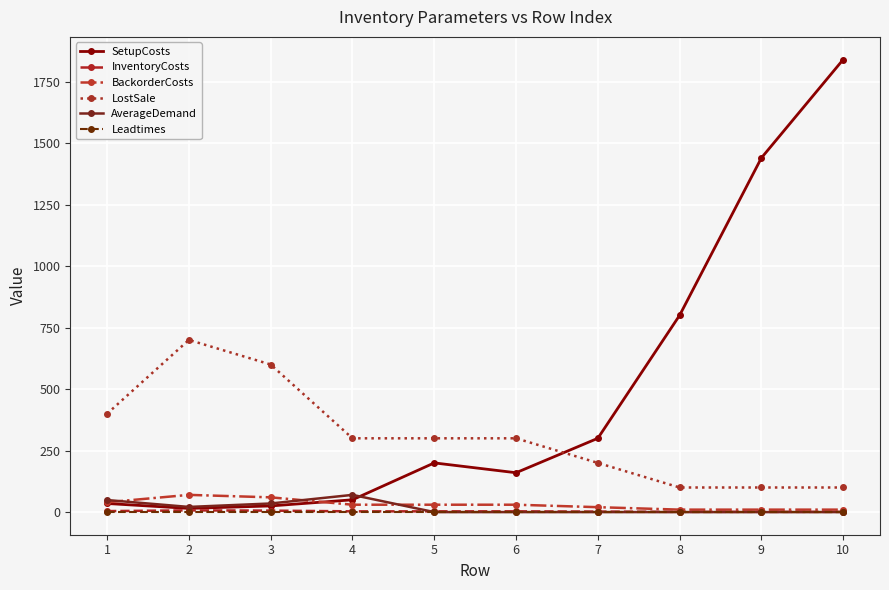

True or false: LostSale and AverageDemand intersect in this chart.

False